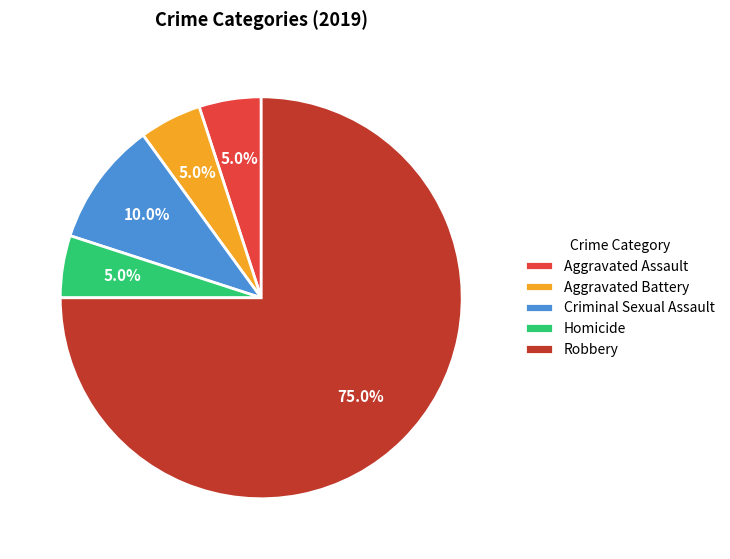

Is it true that Homicide is 5% of the pie?

True